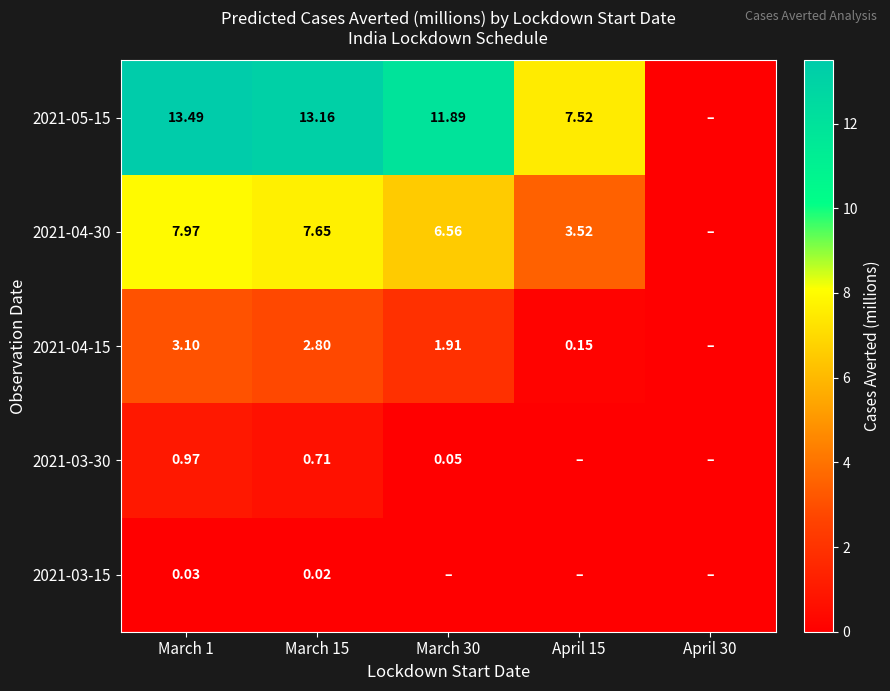

Is it true that 2021-03-30 equals 0.3 at April 15?

False